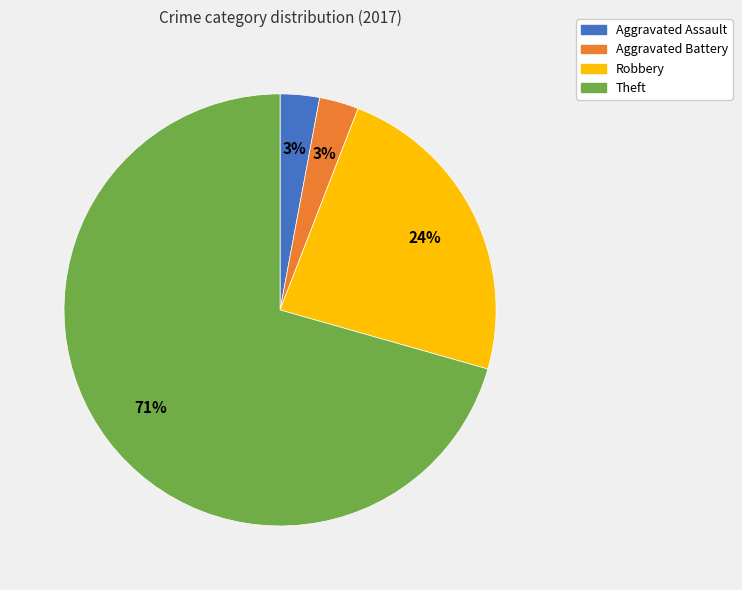

Which category has the biggest portion of the pie?

Theft